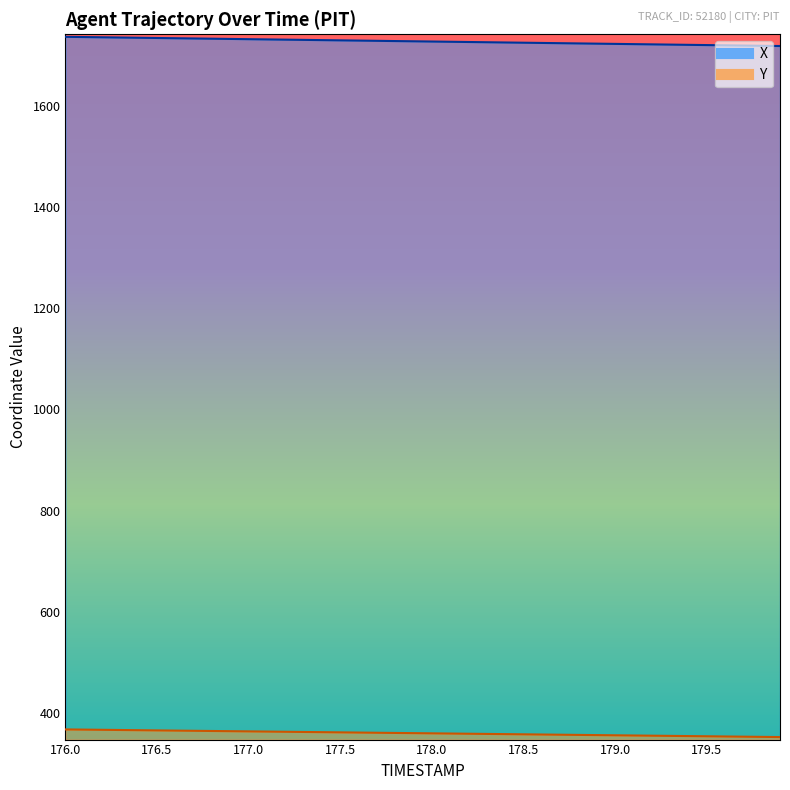

At which label is X closest to 1728?

178.0